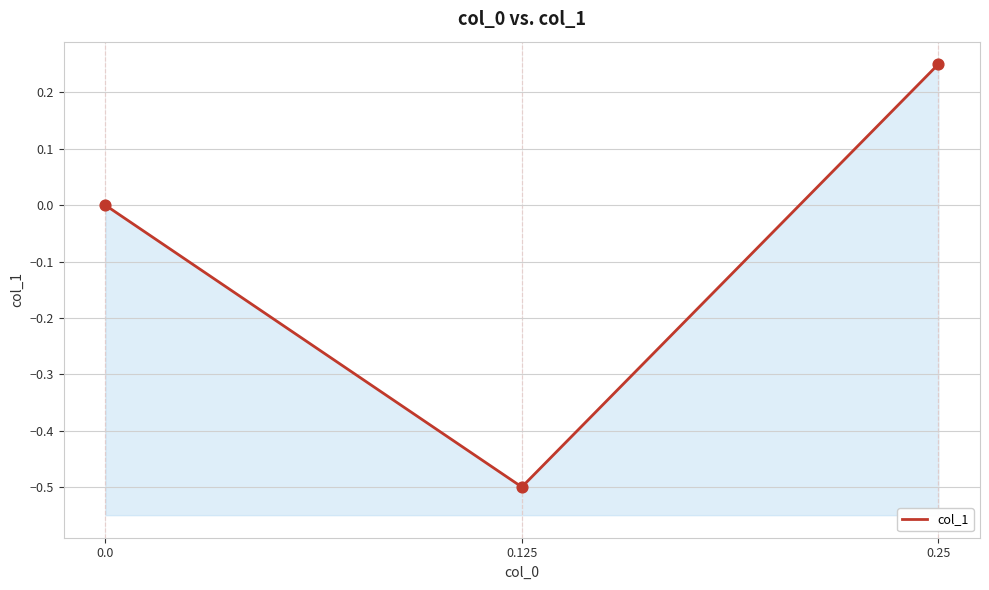

Which has a higher value, 0.125 or 0.25?

0.25